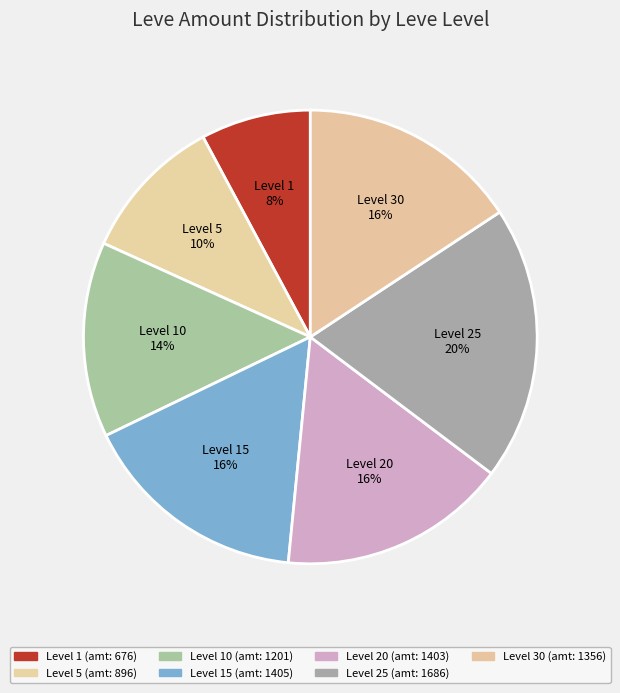

To the nearest percent, what is the combined percentage of Level 10 and Level 5?

24%